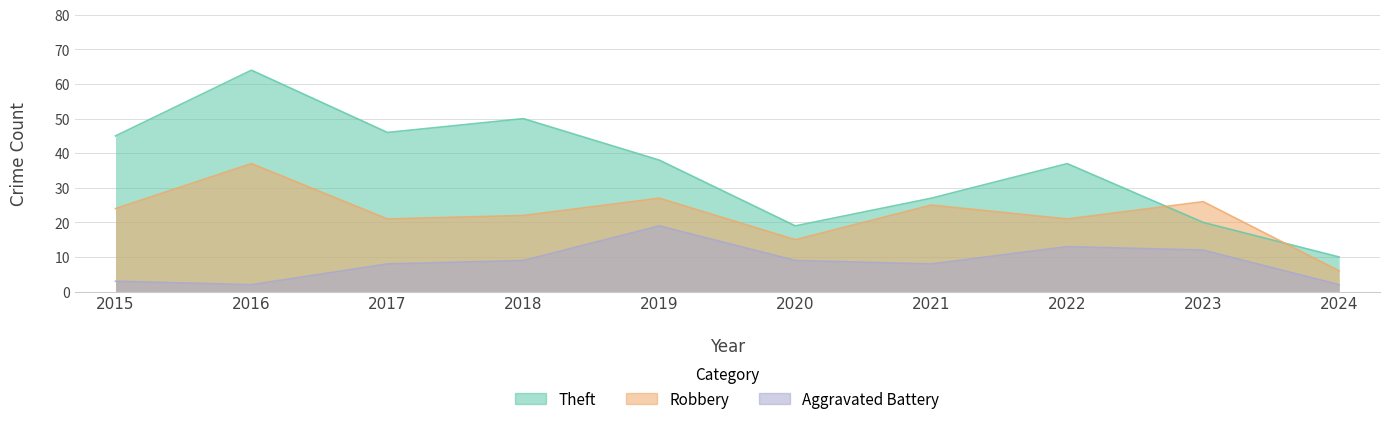

After their last crossing, which series has the higher values: Theft or Robbery?

Theft